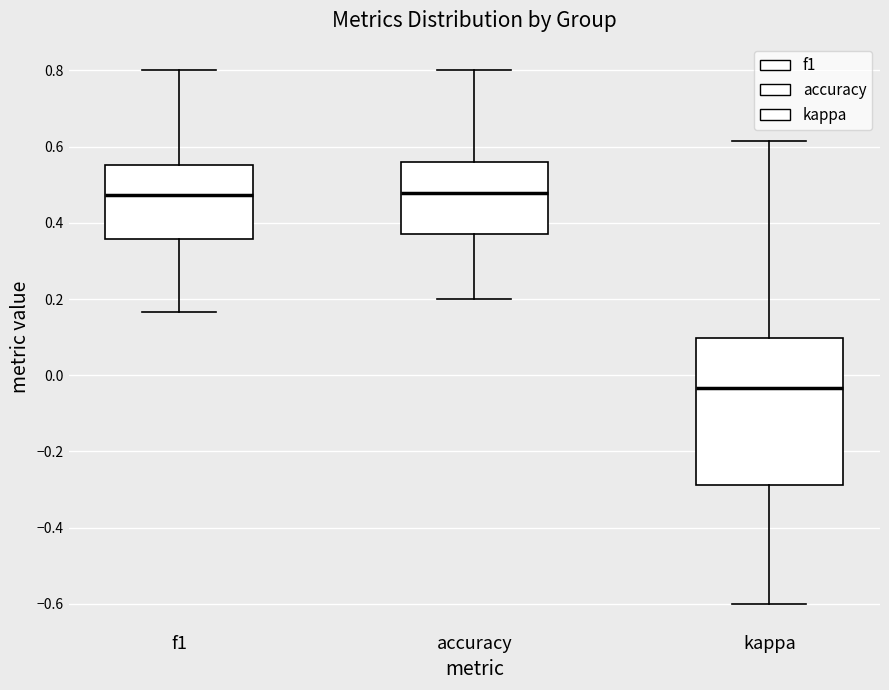

Reading left to right, read every box against the y-axis: the position of its median line, the range the box covers, and the ends of its whiskers. The values are not printed on the chart, so give them approximately, as read against the axis.

f1: median 0.48, box 0.36 to 0.56, whiskers 0.16 to 0.80
accuracy: median 0.48, box 0.38 to 0.56, whiskers 0.20 to 0.80
kappa: median -0.04, box -0.28 to 0.10, whiskers -0.60 to 0.62